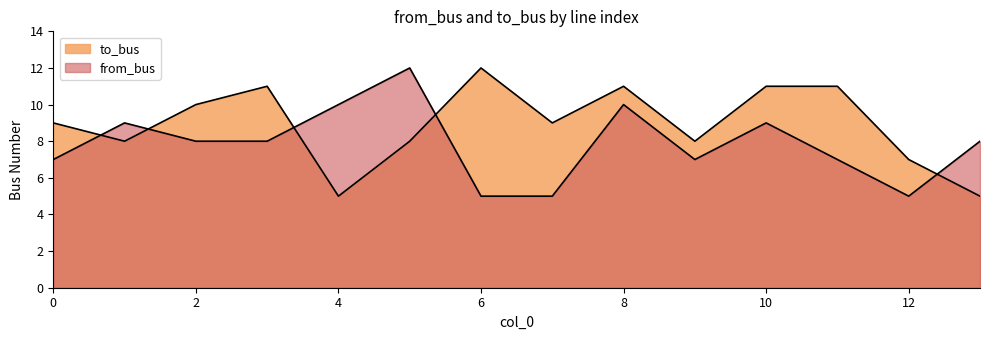

How many lines are shown in the chart?

2